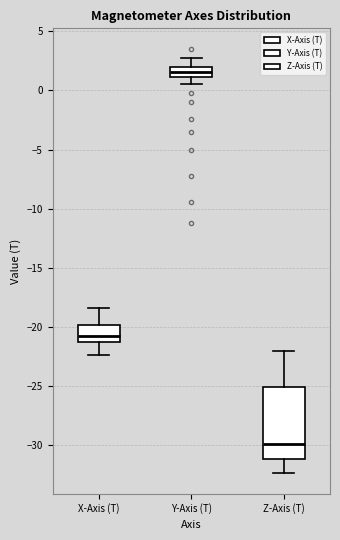

Reading left to right, transcribe this box plot: for each box, give where its median line is, the range the box spans, and where its two whiskers end, as read against the y-axis. The values are not printed on the chart, so give them approximately, as read against the axis.

X-Axis (T): median -20.5, box -21.5 to -20.0, whiskers -22.5 to -18.5
Y-Axis (T): median 1.5, box 1.0 to 2.0, whiskers 0.5 to 2.5
Z-Axis (T): median -30.0, box -31.0 to -25.0, whiskers -32.5 to -22.0